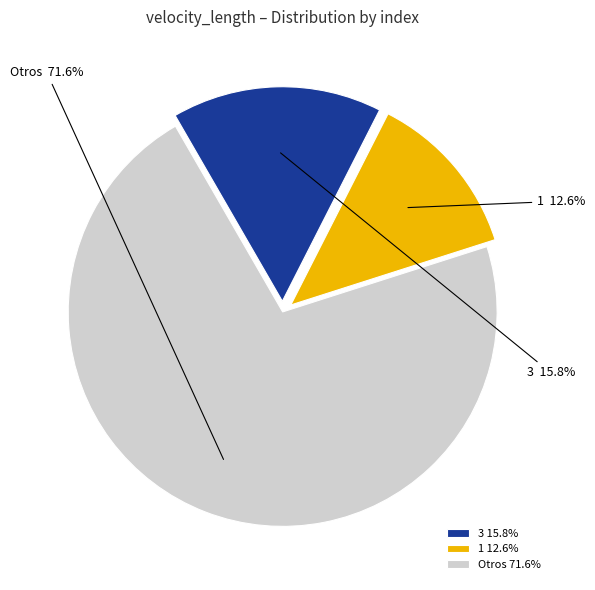

To the nearest percent, what is the difference between the largest and smallest slice percentages?

59%